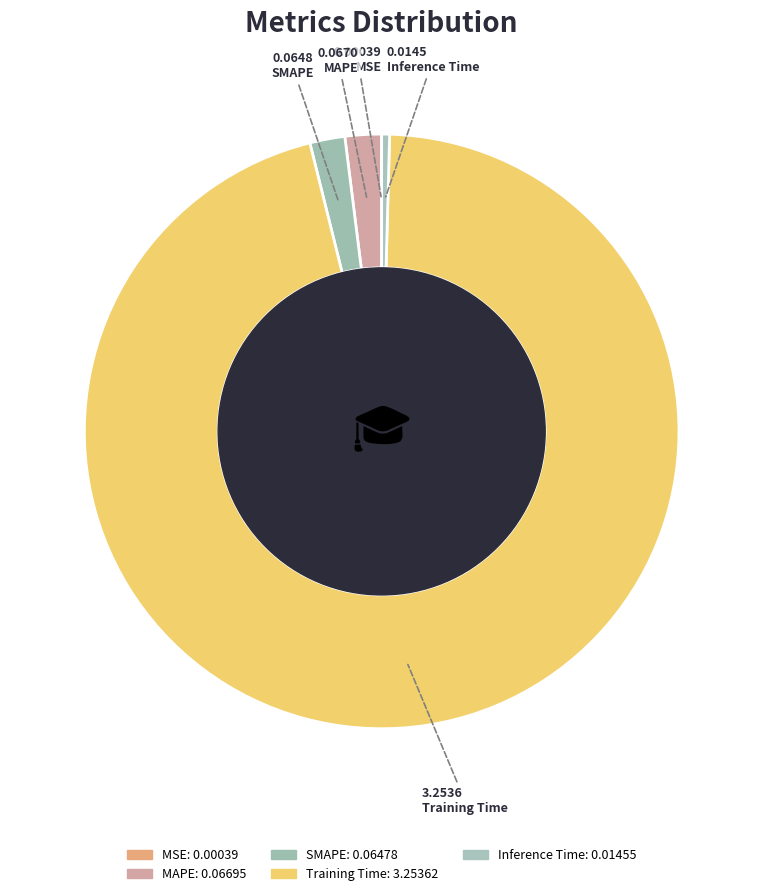

To the nearest percent, what is the difference between the largest and smallest slice percentages?

96%